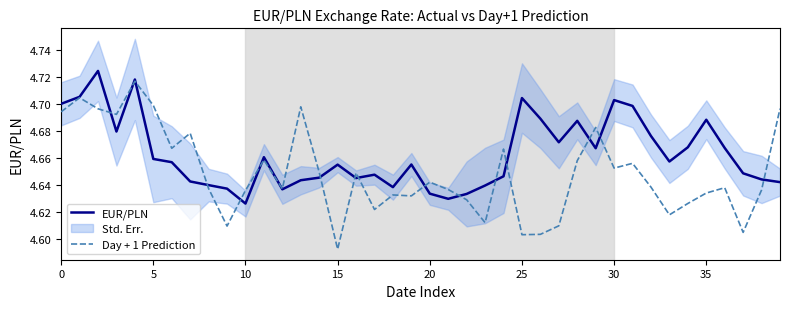

Reading left to right, list all the values displayed in this chart.

EUR/PLN: 4.7	4.7	4.7	4.7	4.7	4.7	4.7	4.6	4.6	4.6	4.6	4.7	4.6	4.6	4.6	4.7	4.6	4.6	4.6	4.7	4.6	4.6	4.6	4.6	4.6	4.7	4.7	4.7	4.7	4.7	4.7	4.7	4.7	4.7	4.7	4.7	4.7	4.6	4.6	4.6
Day + 1 Prediction: 4.7	4.7	4.7	4.7	4.7	4.7	4.7	4.7	4.6	4.6	4.6	4.7	4.6	4.7	4.6	4.6	4.6	4.6	4.6	4.6	4.6	4.6	4.6	4.6	4.7	4.6	4.6	4.6	4.7	4.7	4.7	4.7	4.6	4.6	4.6	4.6	4.6	4.6	4.6	4.7